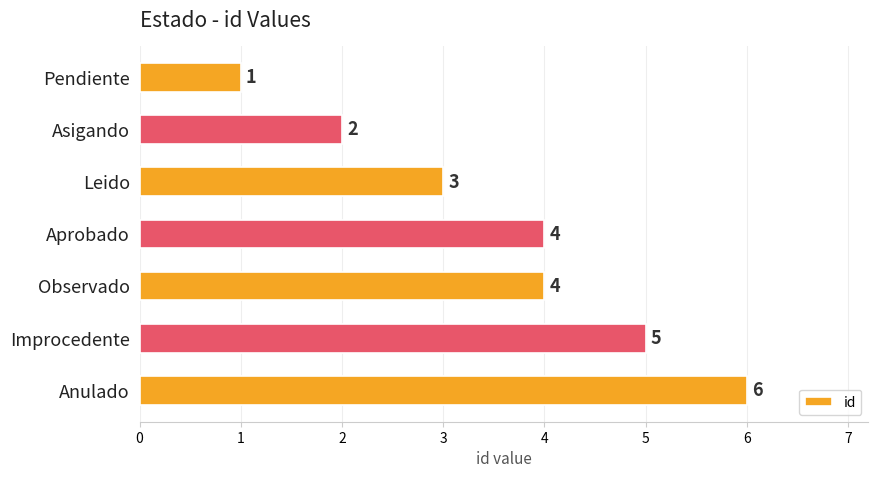

What is the label of the 5th bar from the bottom?

Leido